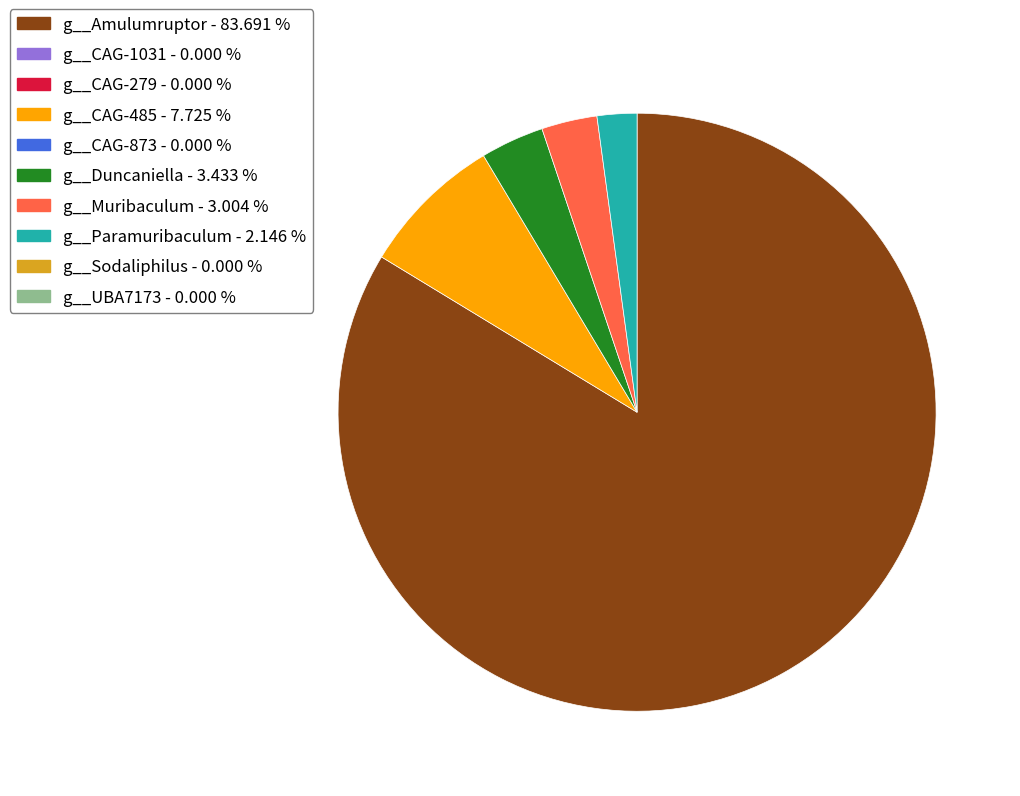

Is there any slice that represents more than half of the pie?

Yes